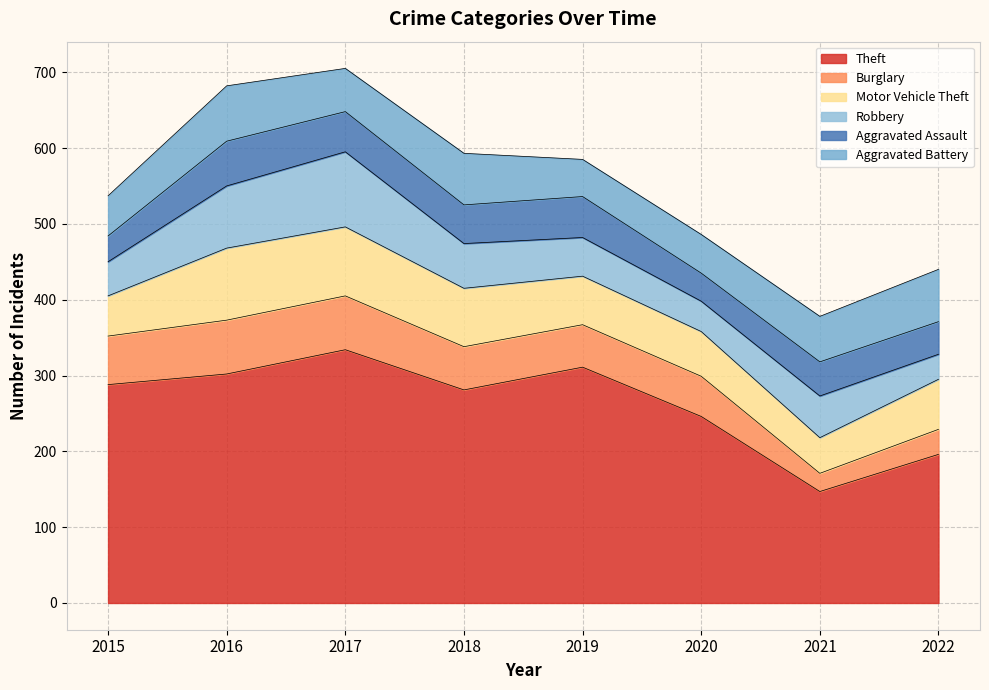

Which series changed the most between 2017 and 2019?

Robbery